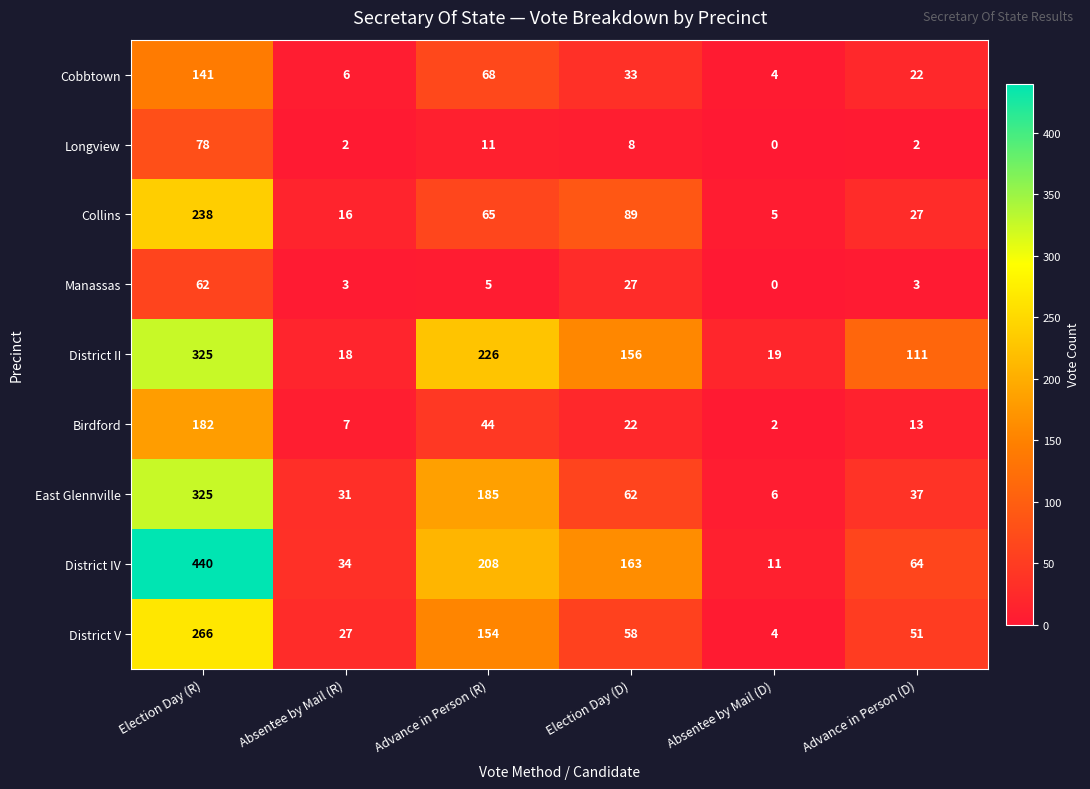

Which series changed the most between Election Day (R) and Advance in Person (R)?

District IV